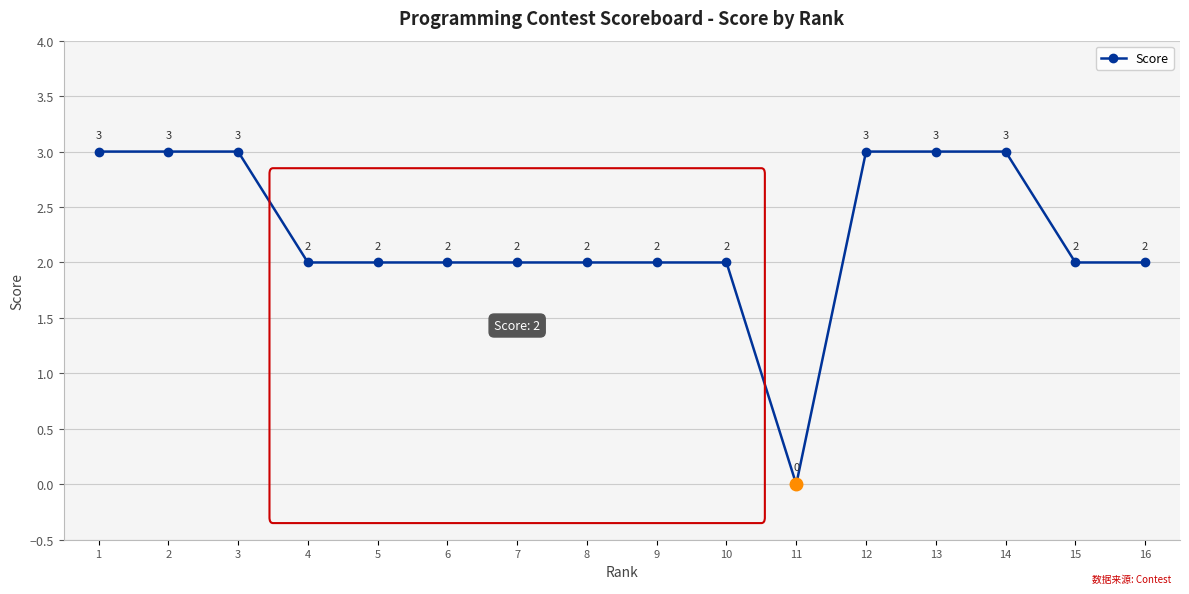

At which label does the data first exceed 2?

1